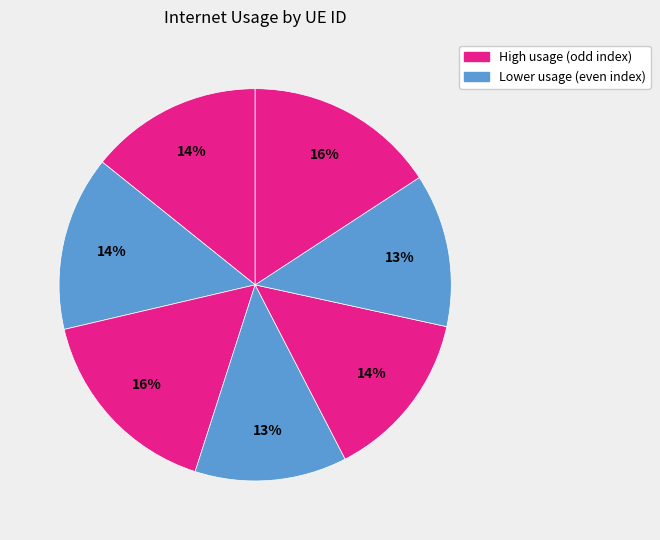

Count the number of slices in the pie.

7